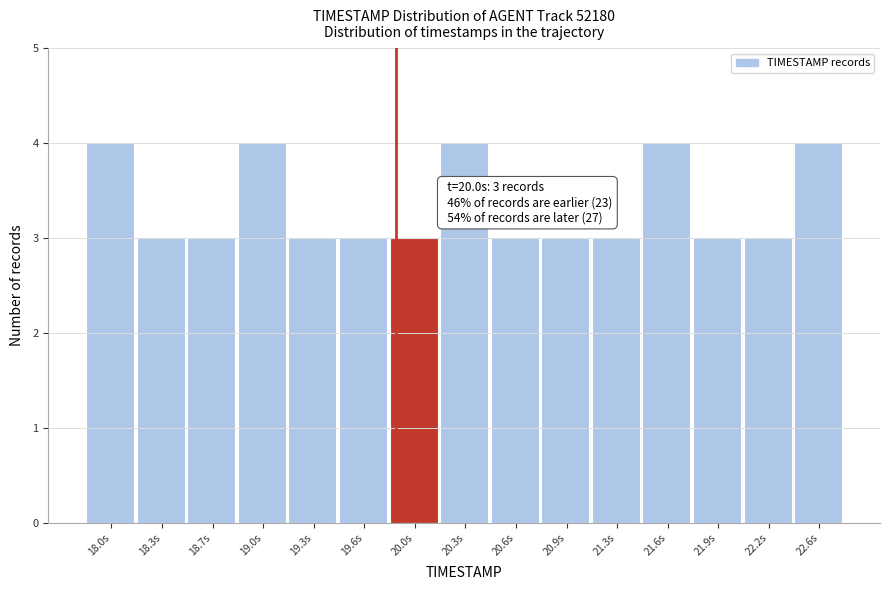

Reading right to left, list all the values displayed in this chart.

22.6s=4	22.2s=3	21.9s=3	21.6s=4	21.3s=3	20.9s=3	20.6s=3	20.3s=4	20.0s=3	19.6s=3	19.3s=3	19.0s=4	18.7s=3	18.3s=3	18.0s=4